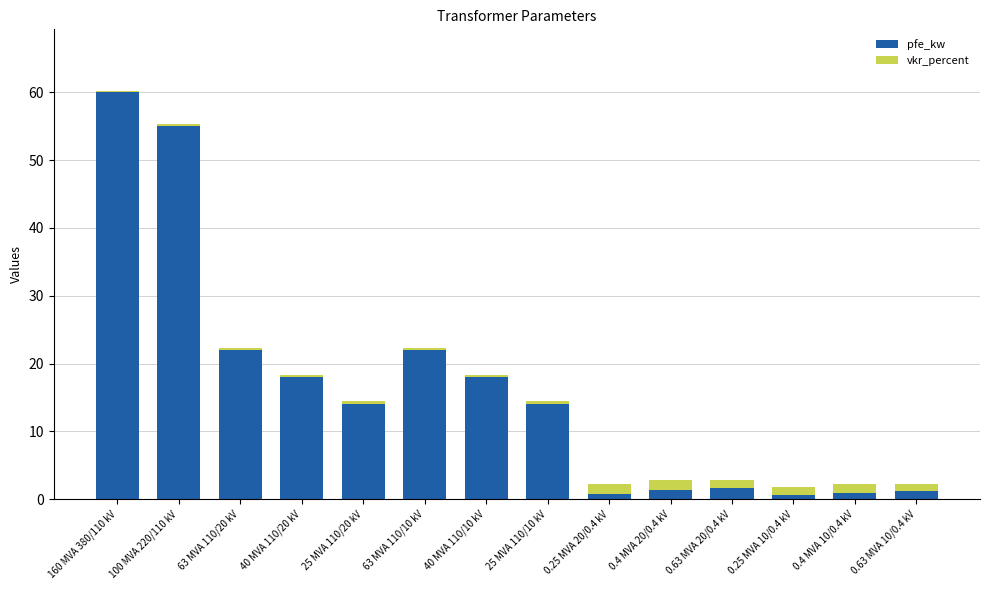

The value of pfe_kw at 63 MVA 110/10 kV is 22.0. True or false?

True